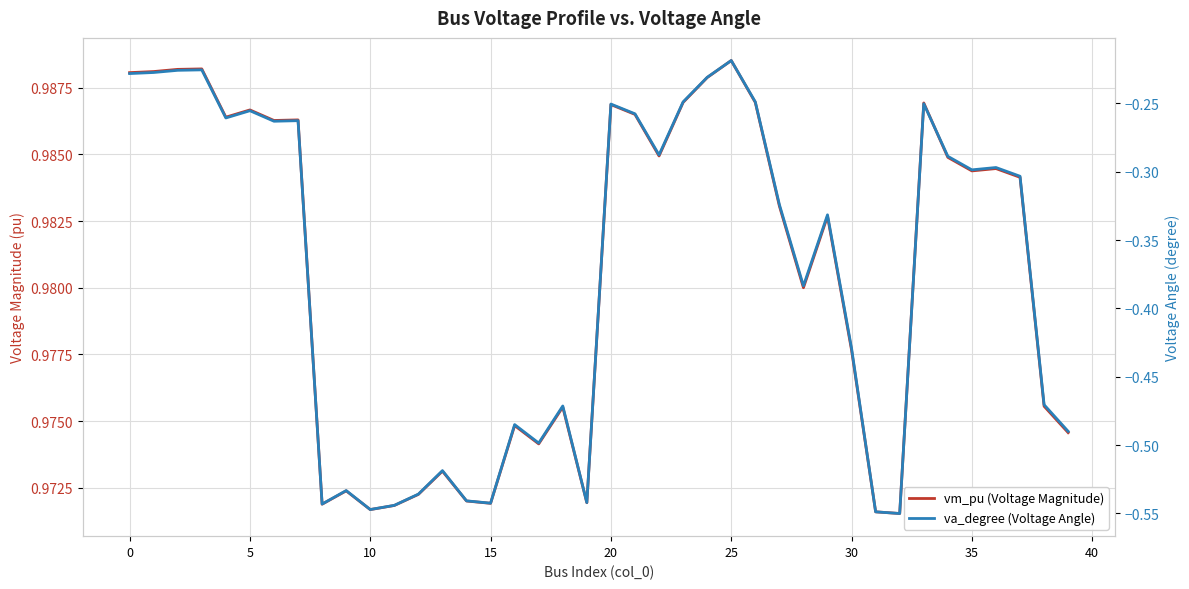

Rank the series by their maximum value, from highest to lowest.

vm_pu (Voltage Magnitude), va_degree (Voltage Angle)